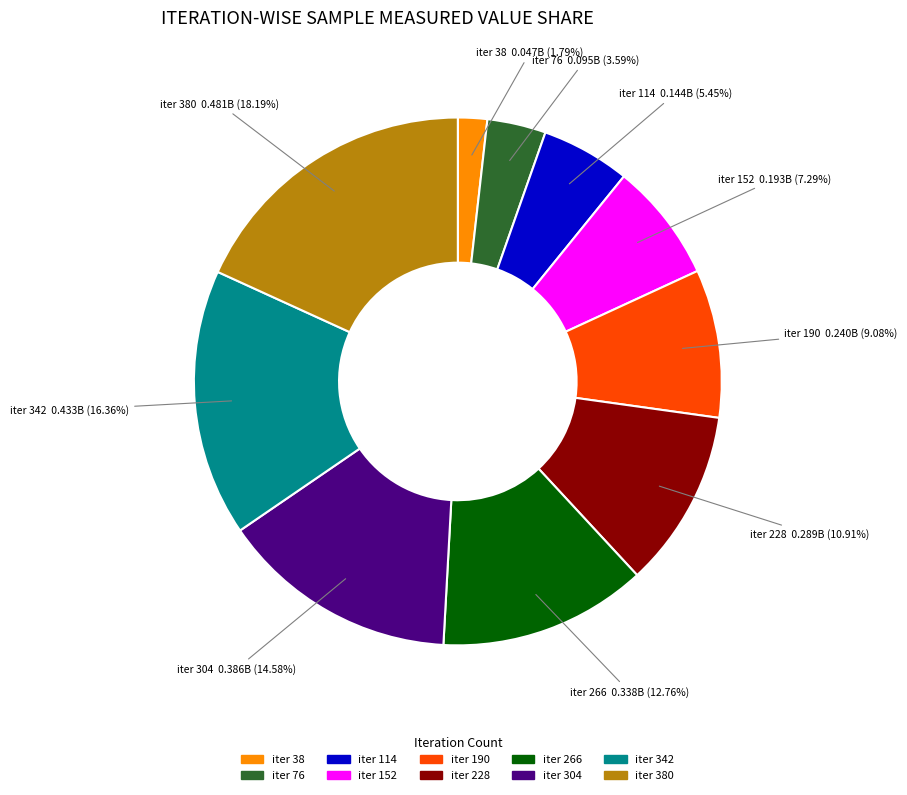

How many slices are in this pie chart?

10